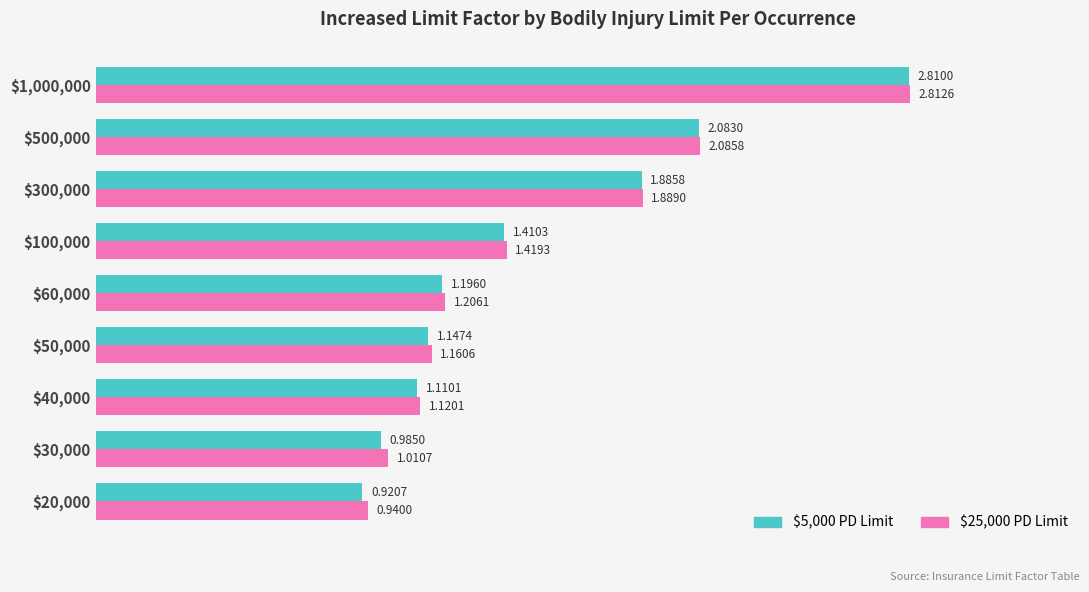

What is the sum of all $25,000 PD Limit values?

13.6